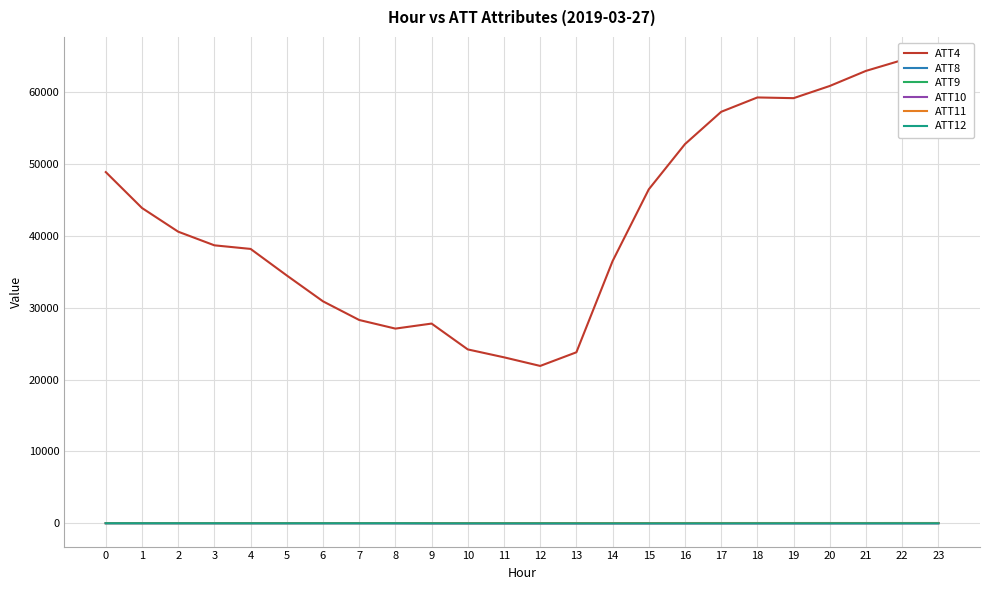

Which label corresponds to the smallest value in the chart?

12